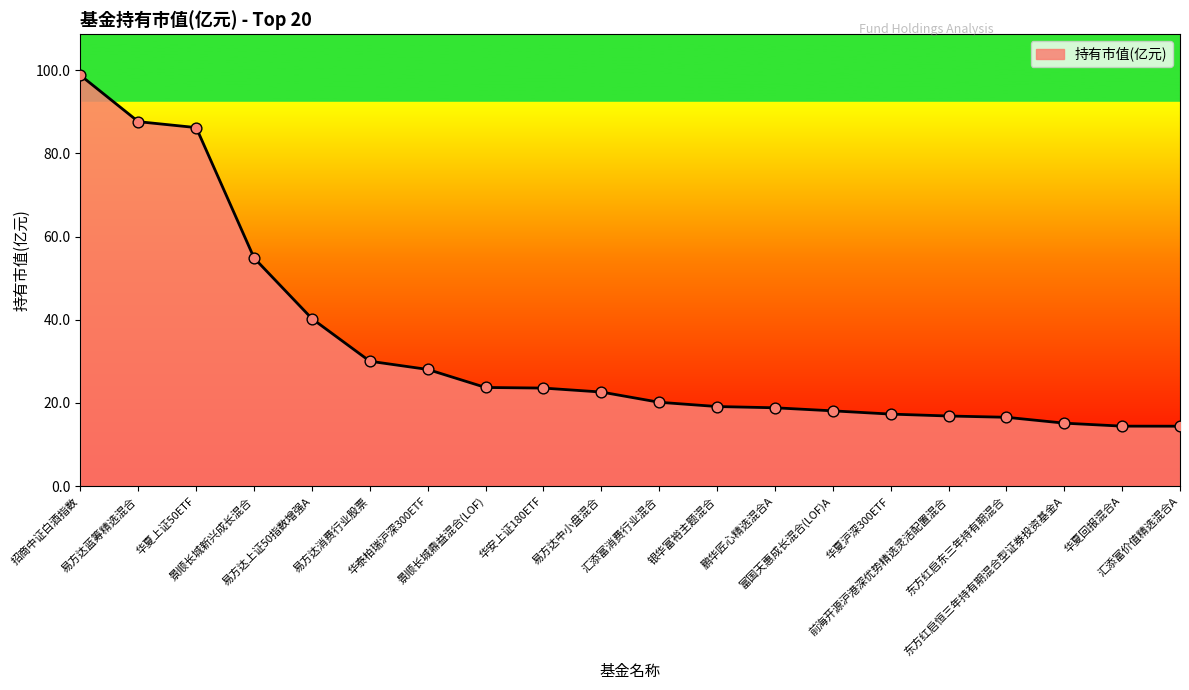

What is the change in value from 易方达上证50指数增强A to 汇添富消费行业混合?

-20.1